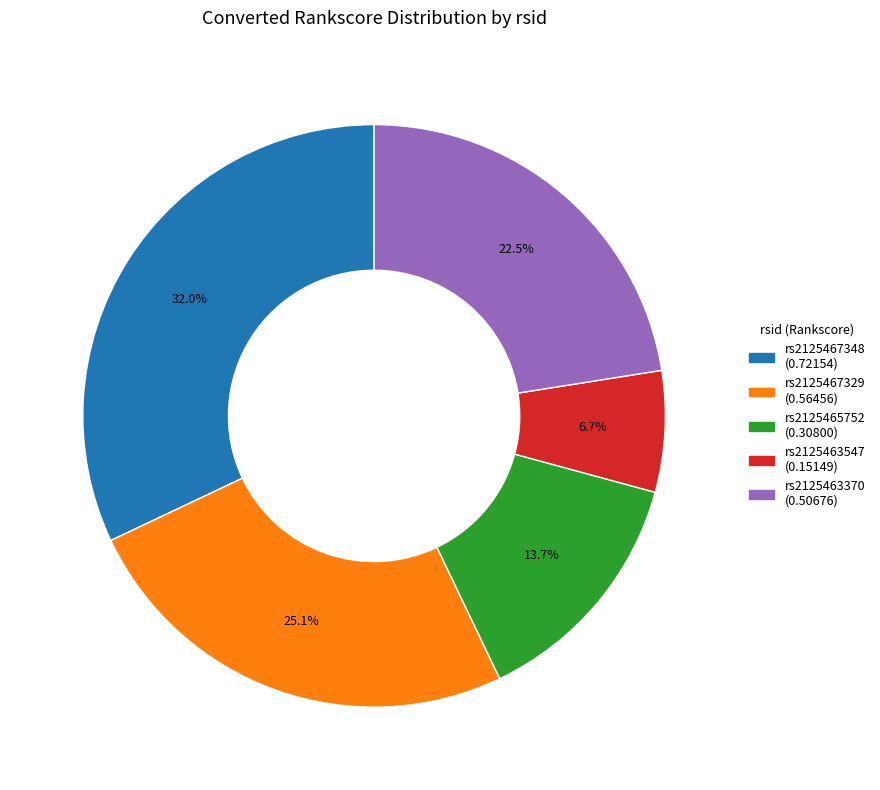

Count the number of slices in the pie.

5